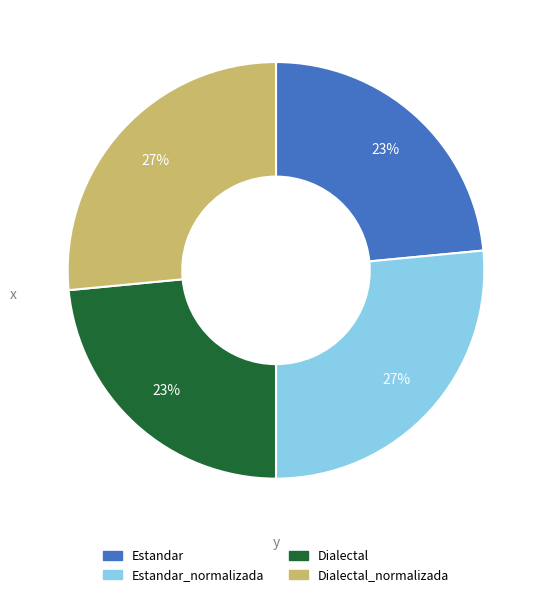

Is there any slice that represents more than half of the pie?

No